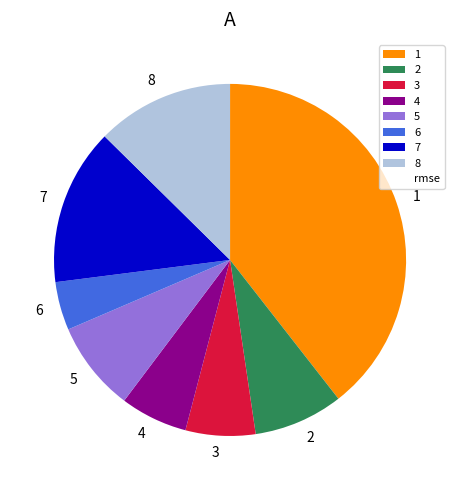

The 1 slice represents 53% of the pie. True or false?

False